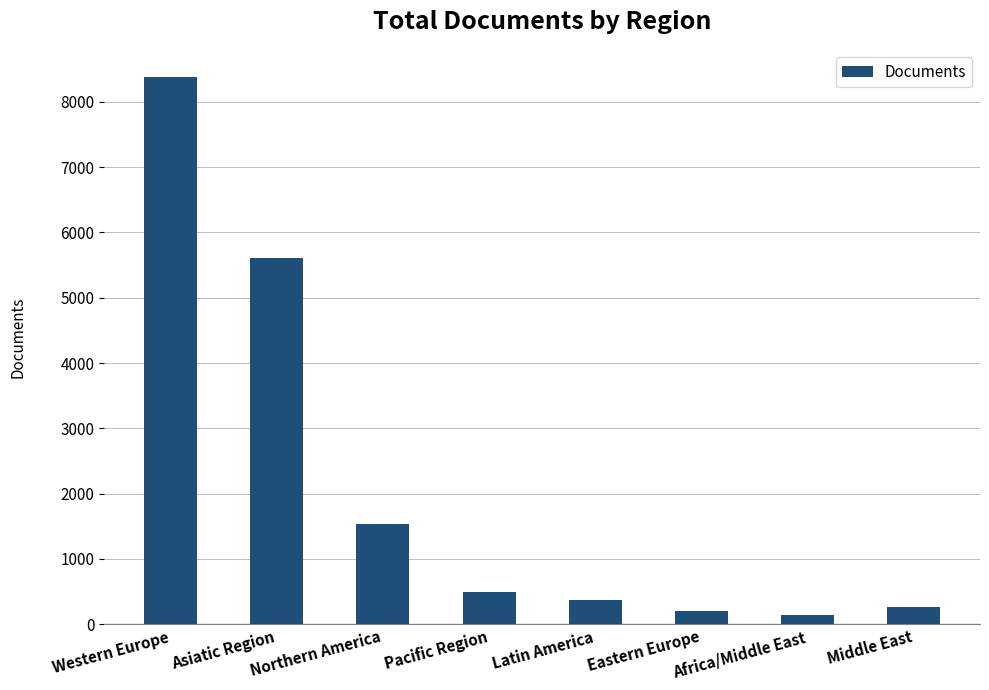

What is the label of the 5th bar from the left?

Latin America